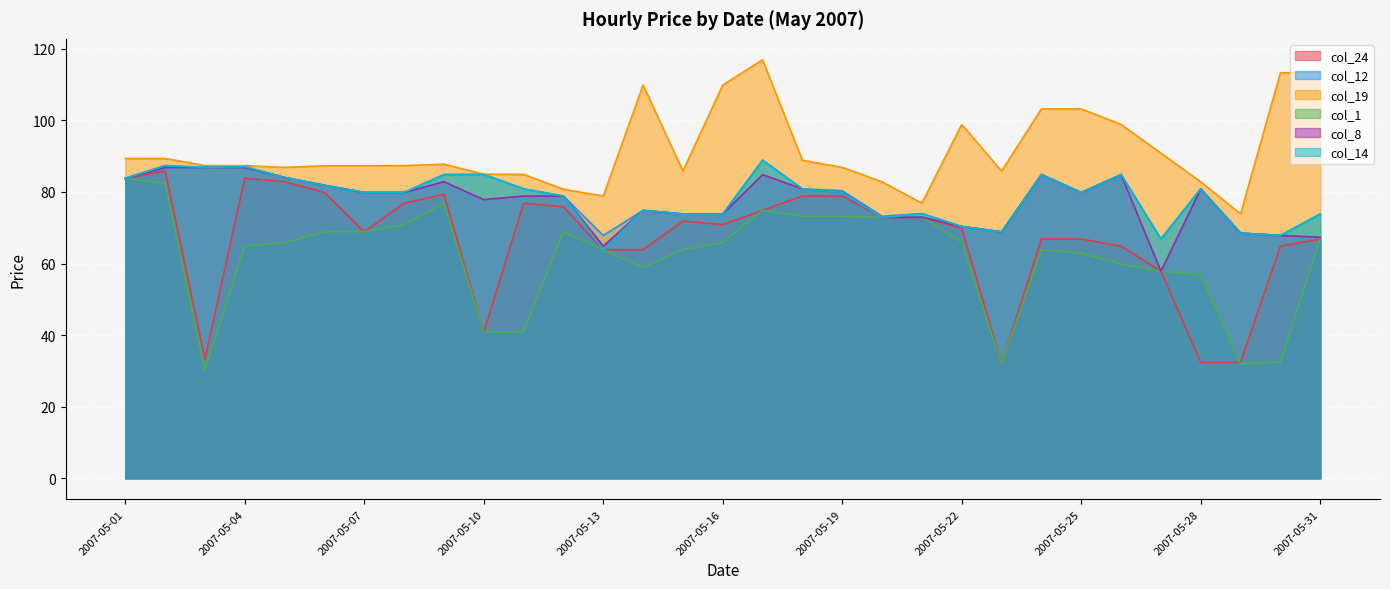

How many lines are shown in the chart?

6